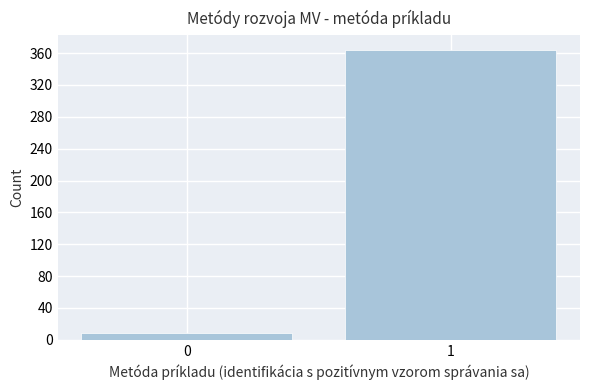

Reading left to right, list all the values displayed in this chart.

0=8	1=364